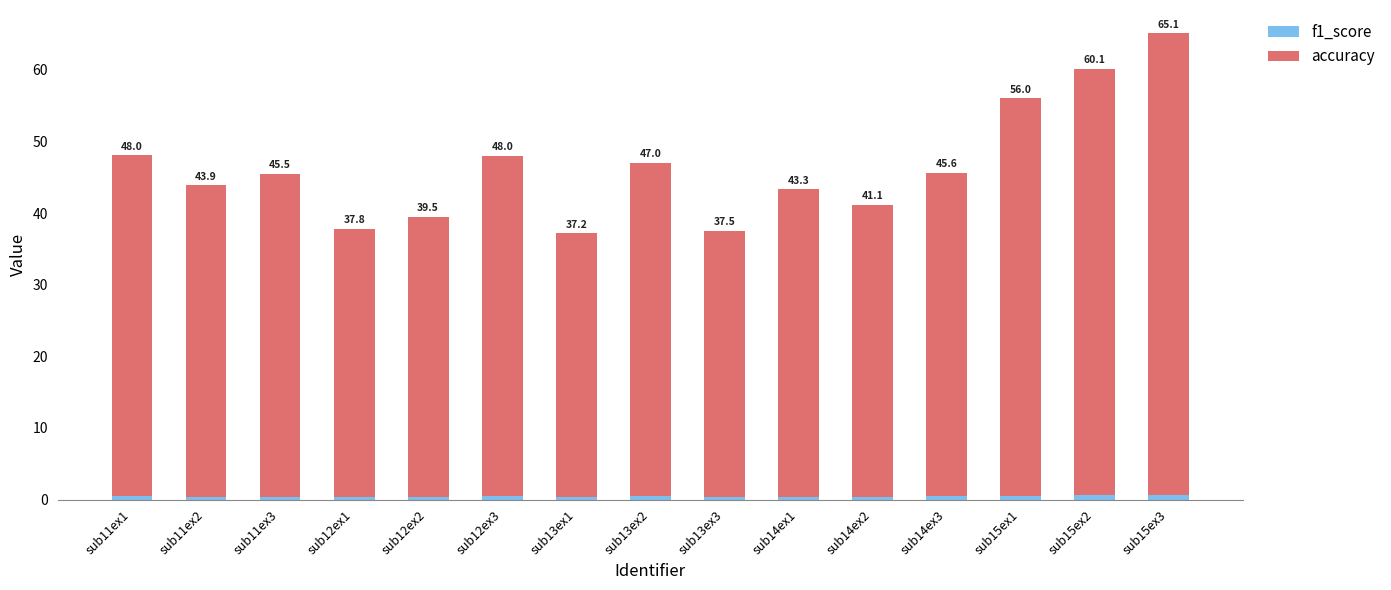

Are the bars horizontal?

No